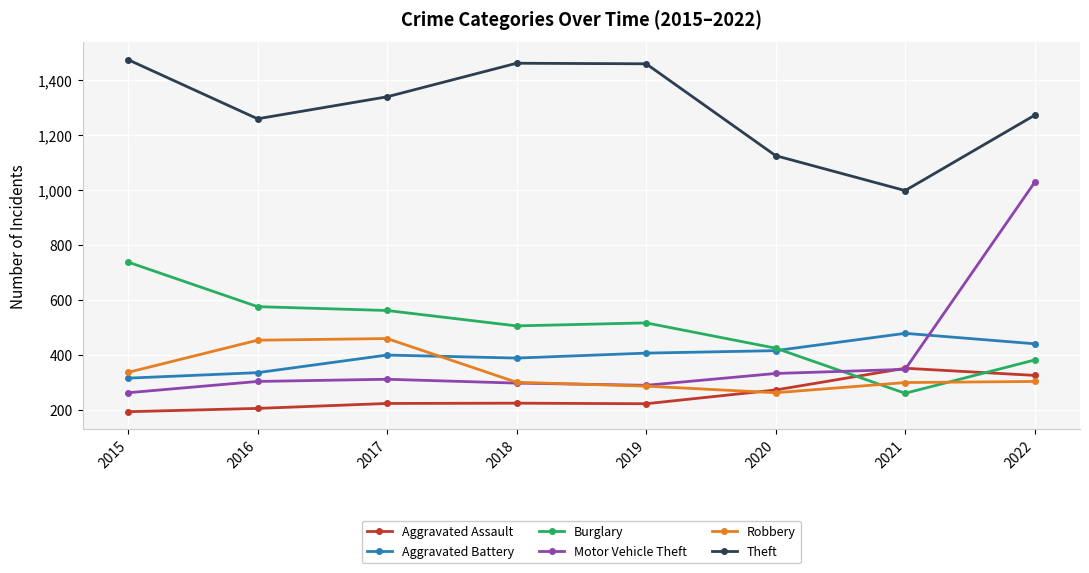

True or false: Aggravated Battery and Robbery intersect in this chart.

True